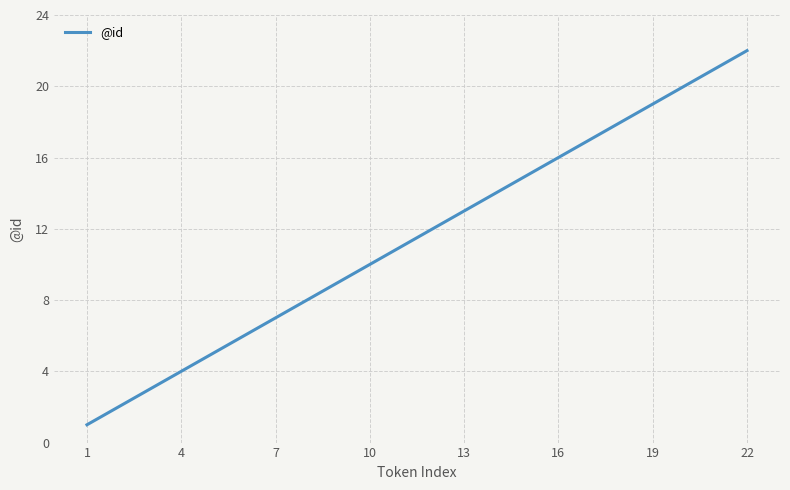

What is the maximum value shown in the chart?

22